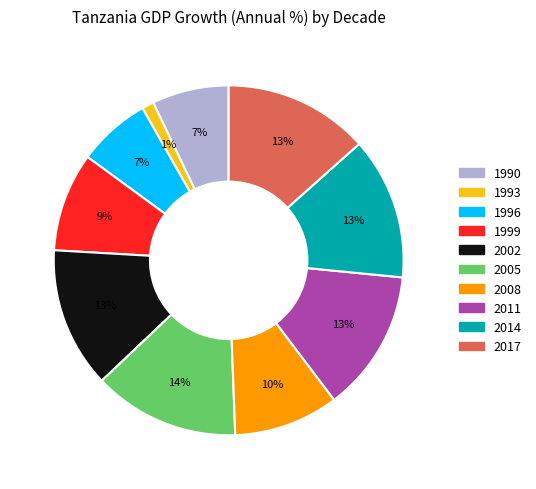

Which has a higher value, 1999 or 1996?

1999